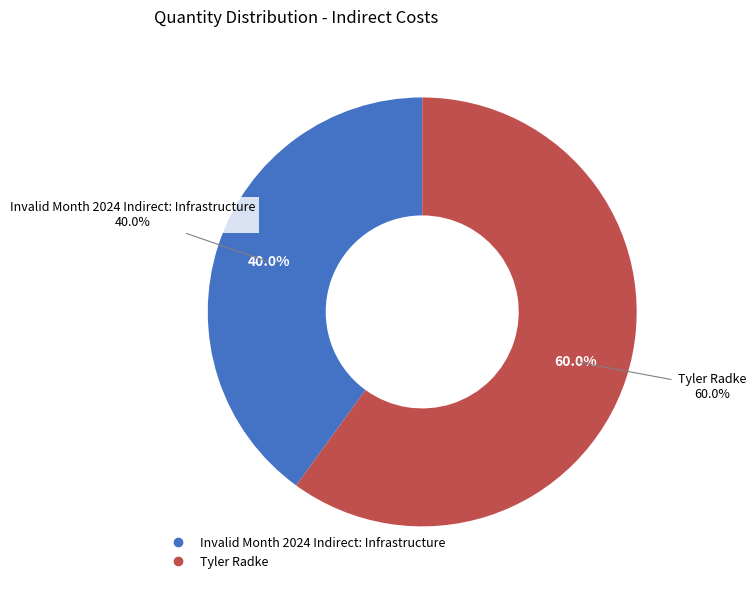

Which category has the smallest portion of the pie?

Invalid Month 2024 Indirect: Infrastructure